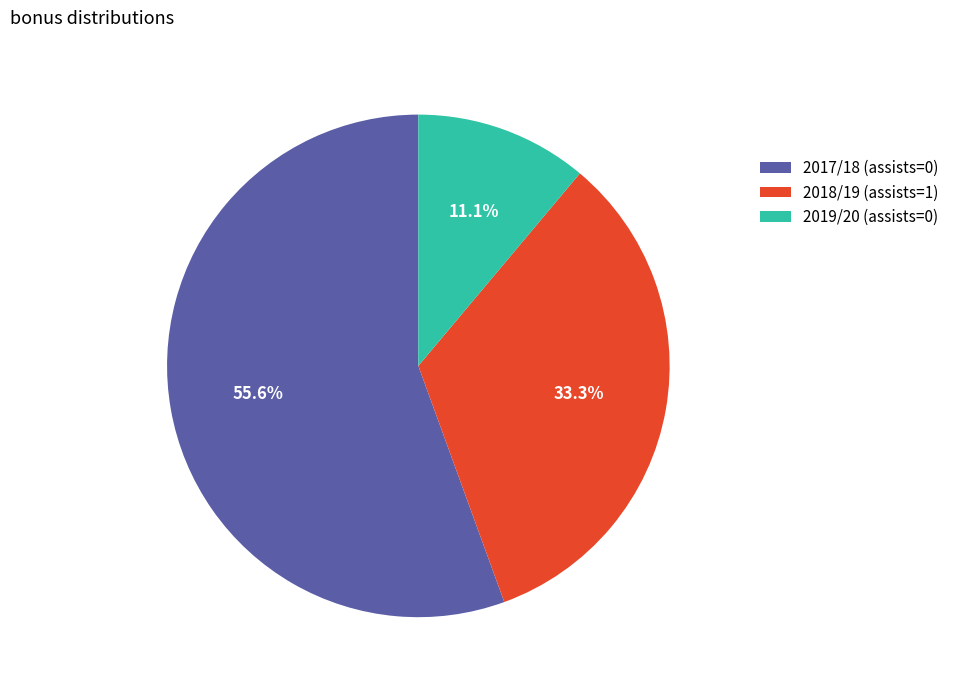

Is 2019/20 (assists=0) the majority of the pie?

No